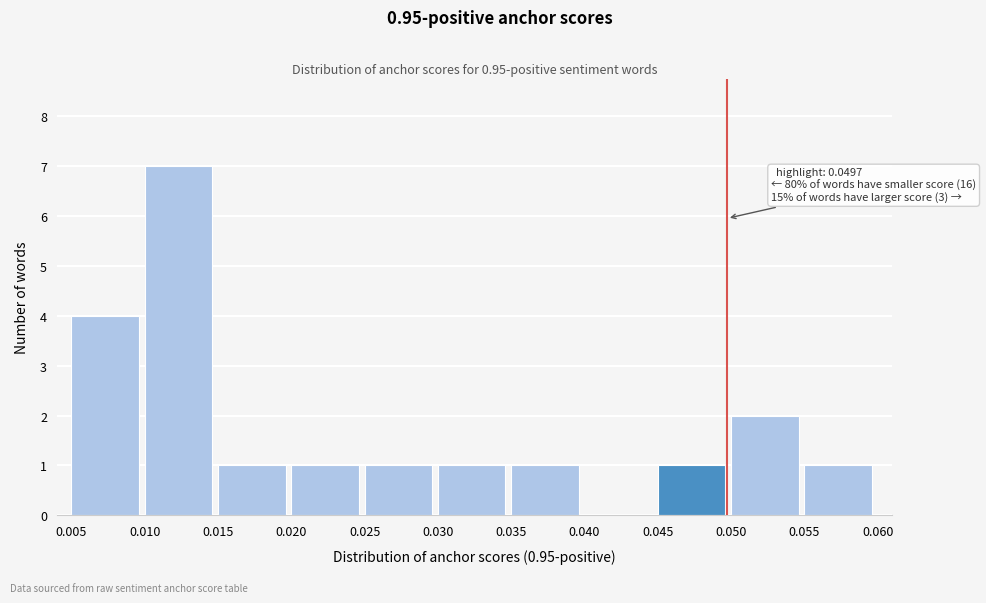

Which range on the x-axis has the tallest bar?

0.010 to 0.015